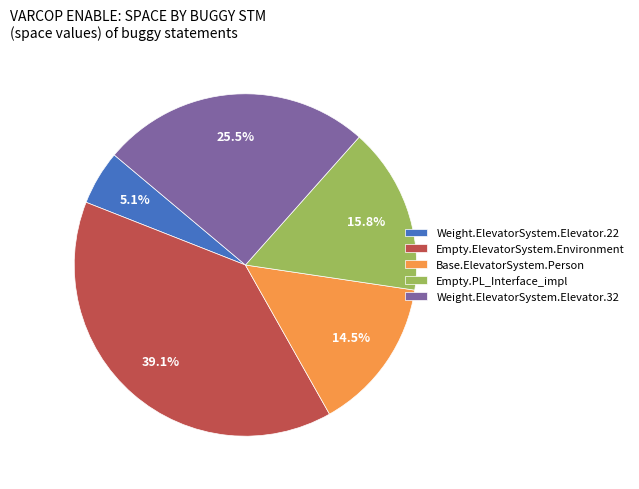

What is the ratio of the value at Weight.ElevatorSystem.Elevator.32 to the value at Empty.ElevatorSystem.Environment?

0.7